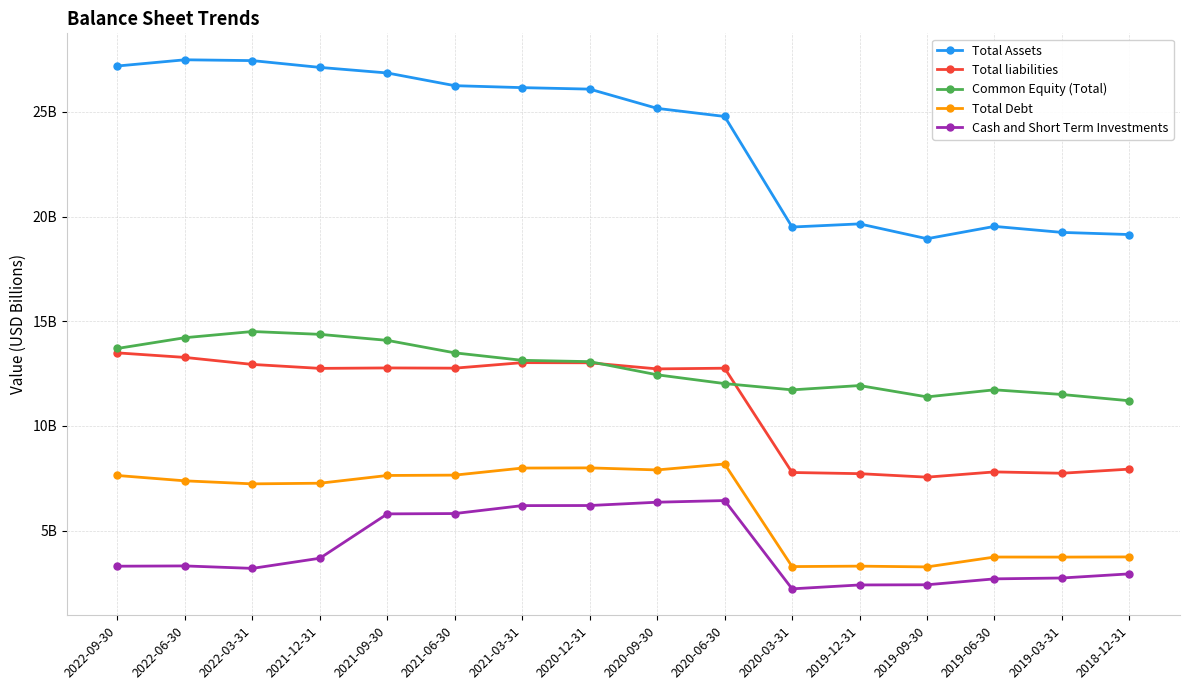

Which series changed the most between 2019-09-30 and 2019-03-31?

Total Debt